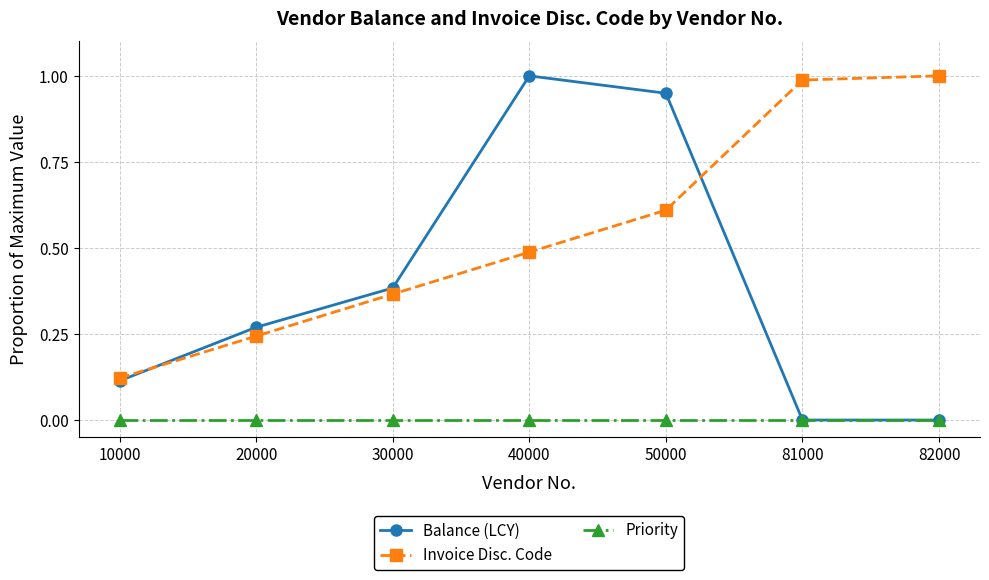

Is the value of Priority at 40000 greater than the value of Invoice Disc. Code at 81000?

No